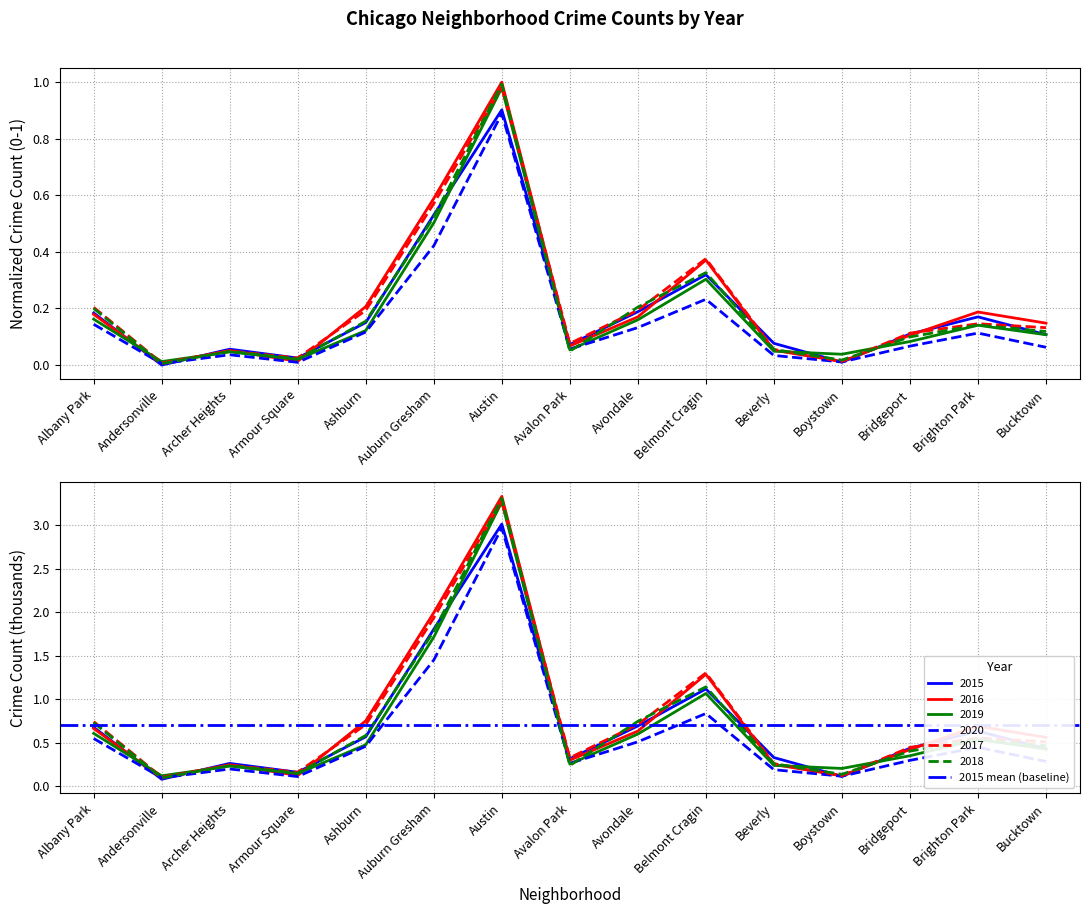

What is the difference between the maximum and minimum values in the 2019 series?

1.0